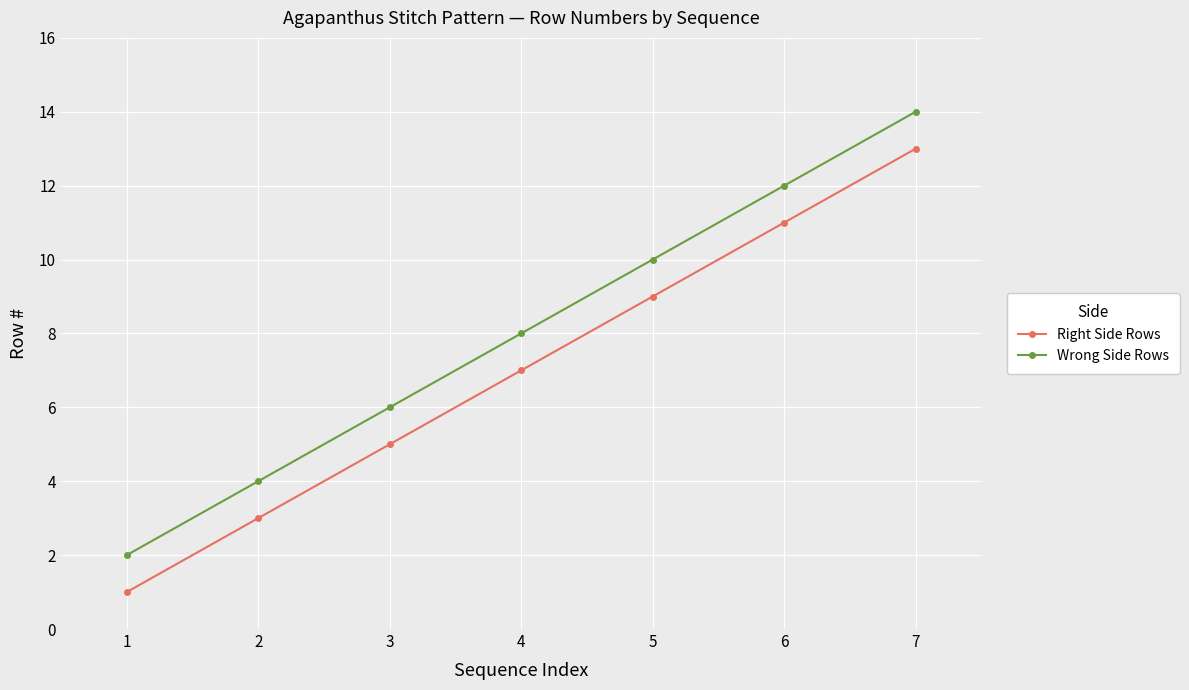

Read the Wrong Side Rows value at 4, to the nearest 5.

10